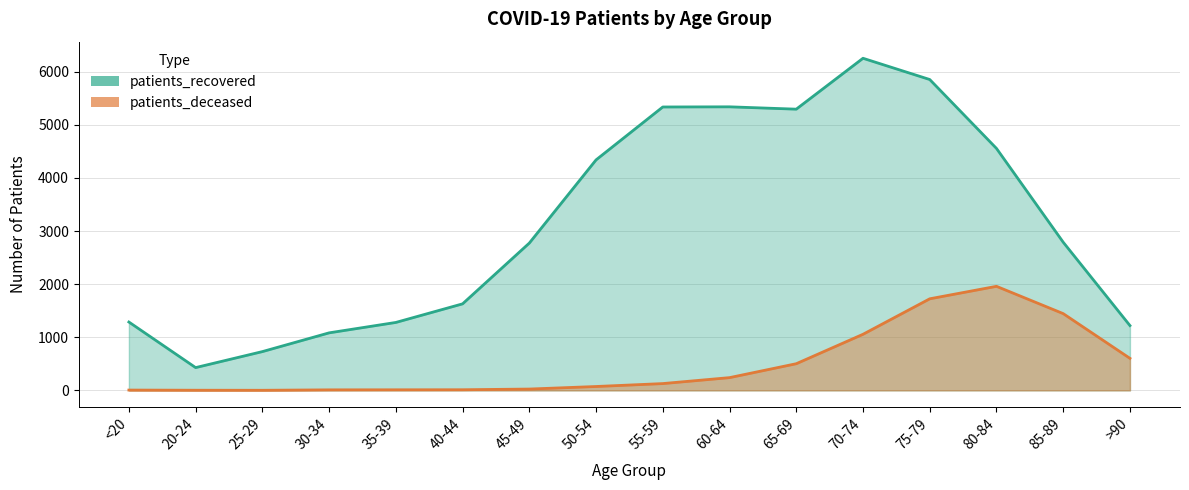

At which label does patients_deceased reach its minimum?

25-29